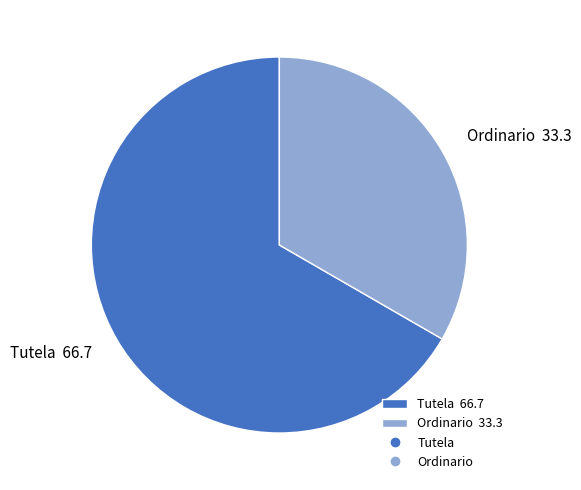

Which slice is the largest?

Tutela